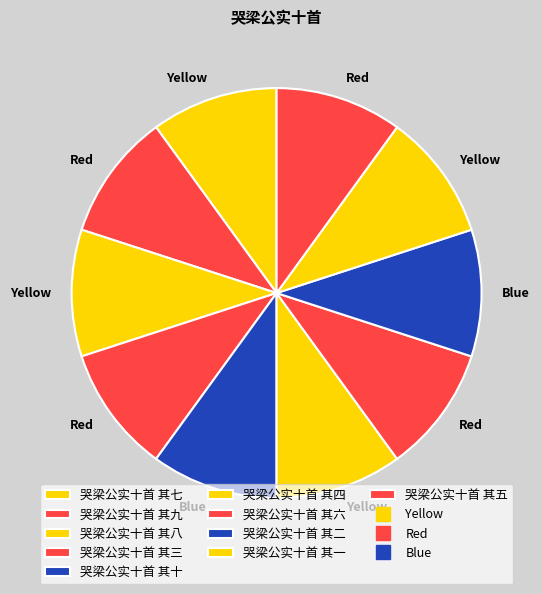

Count the number of slices in the pie.

10